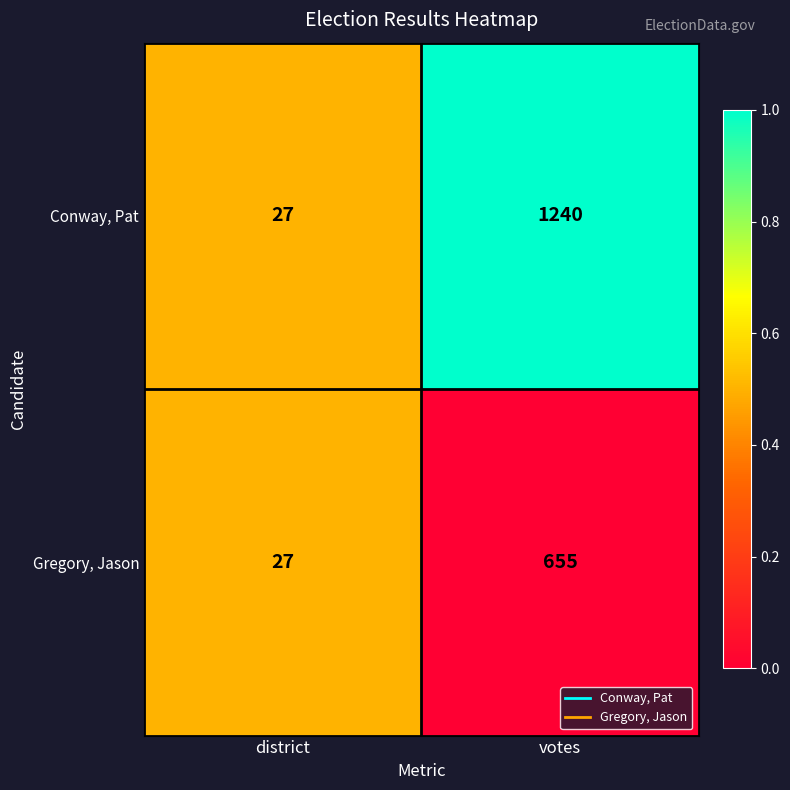

What is the sum of the Gregory, Jason values at district and votes?

682